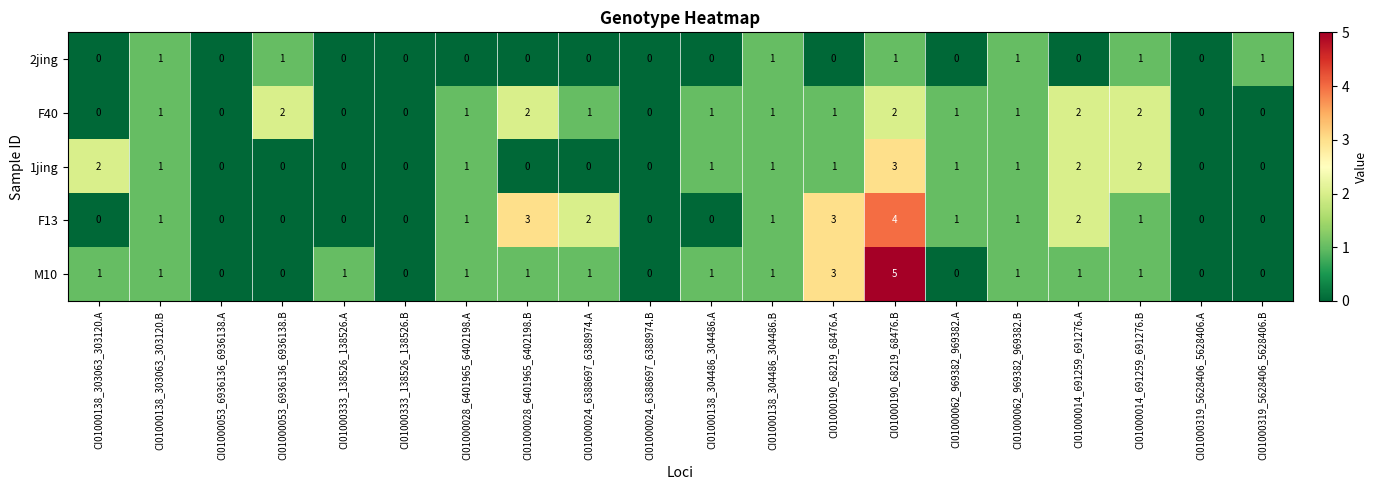

Which category has the highest value across all series?

CI01000190_68219_68476.B